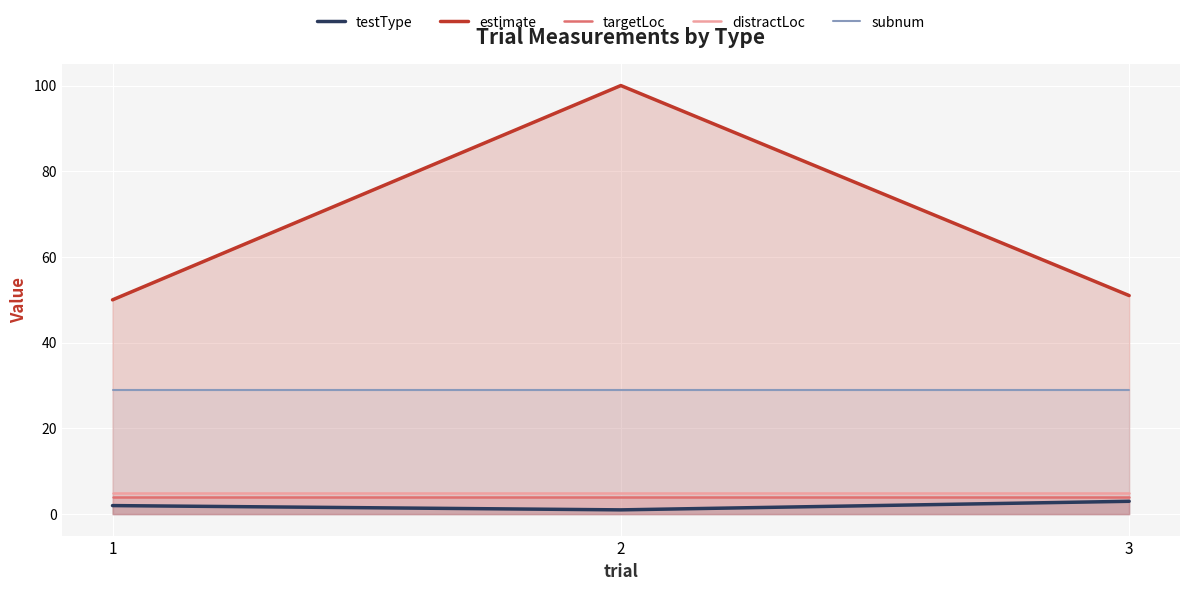

The testType series shows 3 at 1. True or false?

False